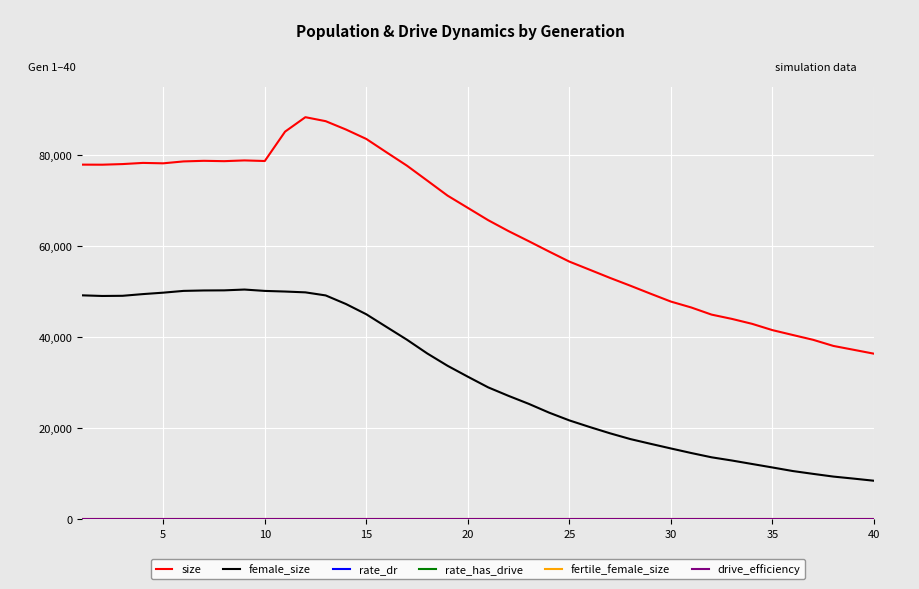

Which series has the largest total across all categories?

size